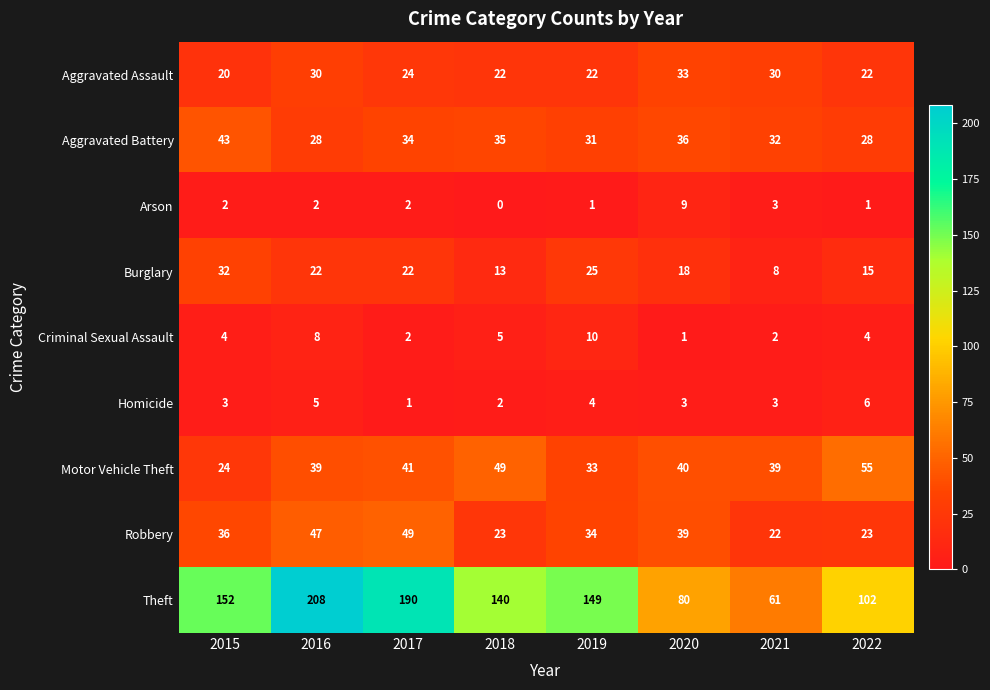

At 2019, list the series in order from largest to smallest.

Theft, Robbery, Motor Vehicle Theft, Aggravated Battery, Burglary, Aggravated Assault, Criminal Sexual Assault, Homicide, Arson